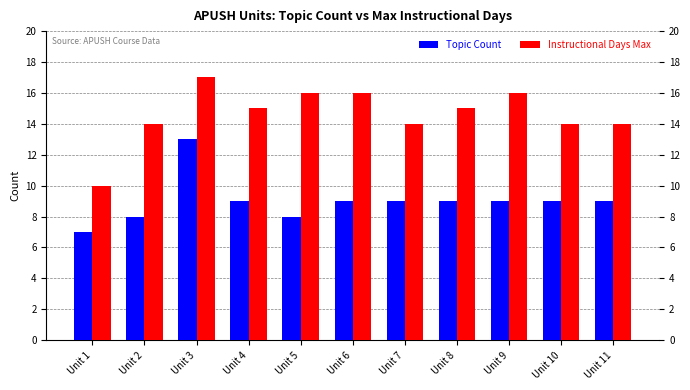

Reading left to right, list all the values displayed in this chart.

Topic Count: 7	8	13	9	8	9	9	9	9	9	9
Instructional Days Max: 10	14	17	15	16	16	14	15	16	14	14